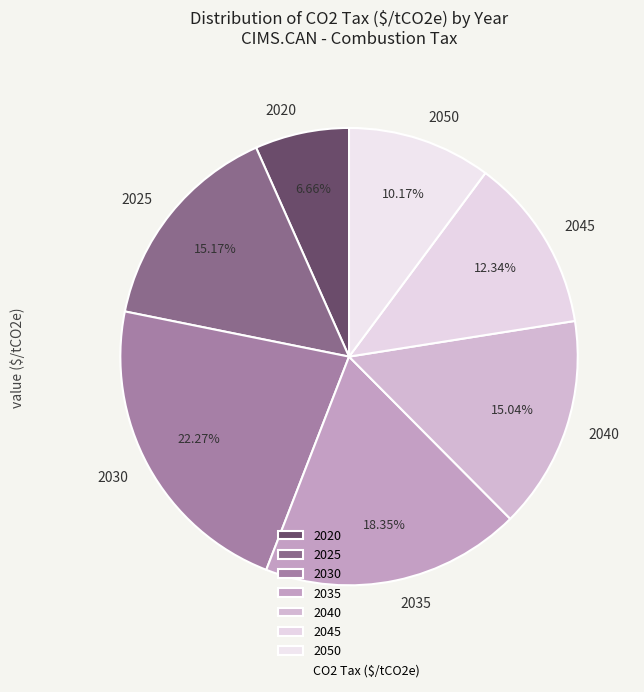

Is 2035 the majority of the pie?

No